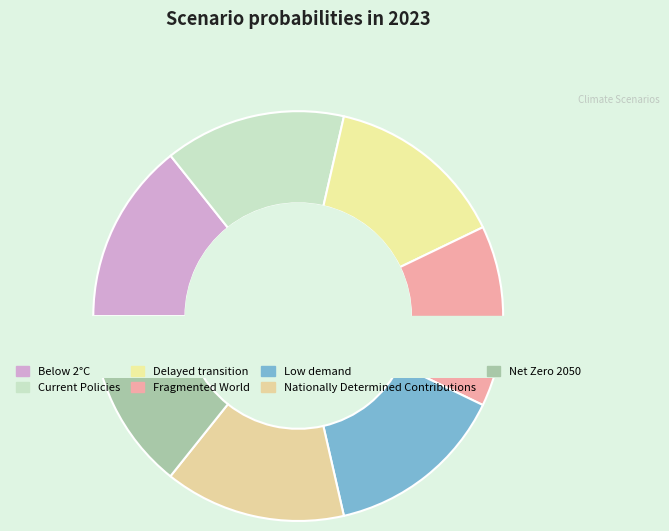

True or false: Nationally Determined Contributions accounts for 14% of the total.

True